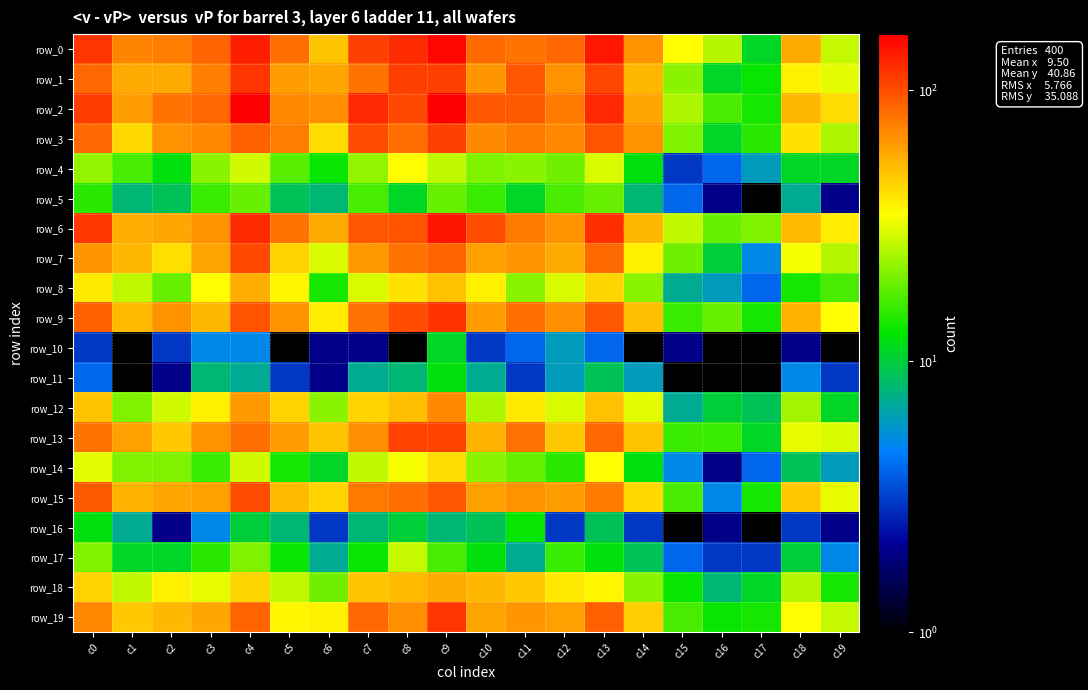

True or false: row_18 has a value of 52 at c8.

True